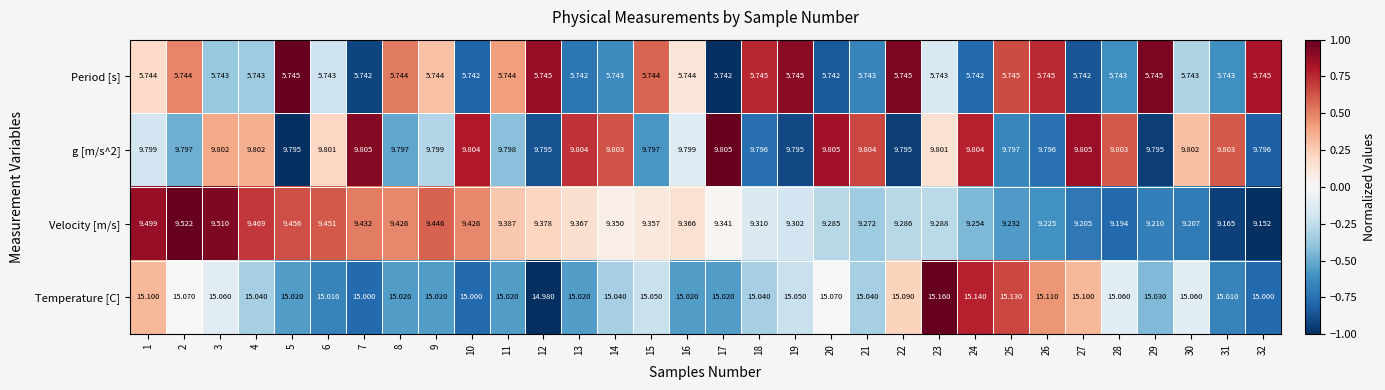

At which category is the sum across all series the highest?

1